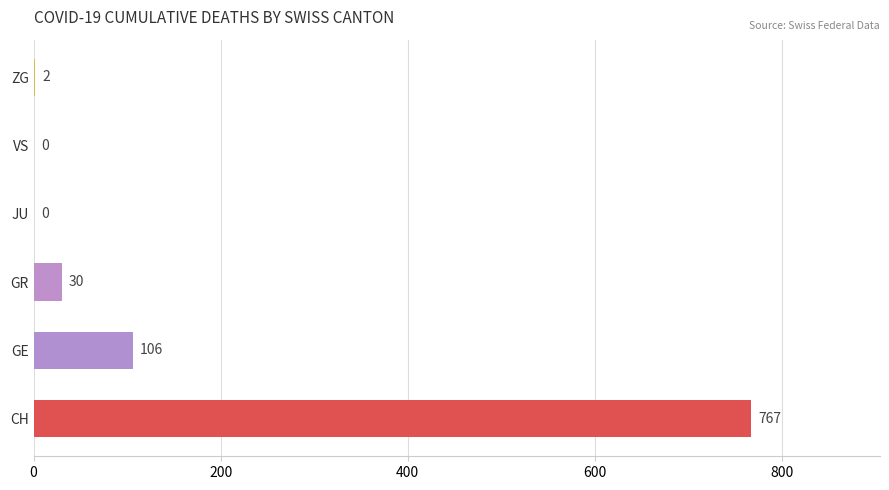

Reading bottom to top, list all the values displayed in this chart.

CH=767	GE=106	GR=30	JU=0	VS=0	ZG=2